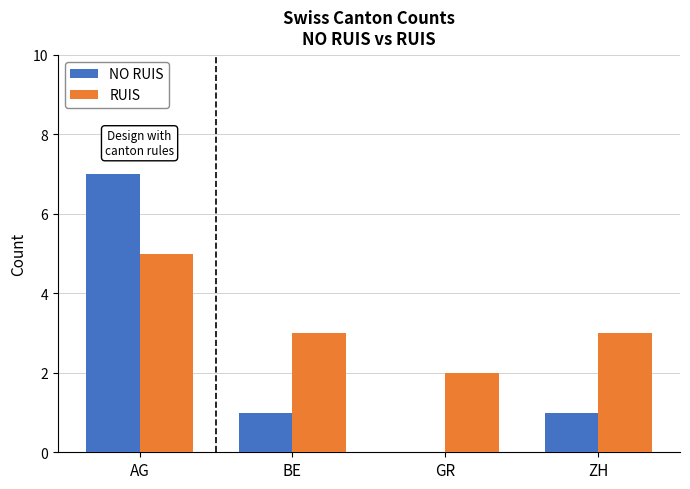

Is the value of RUIS at GR greater than the value of NO RUIS at GR?

Yes